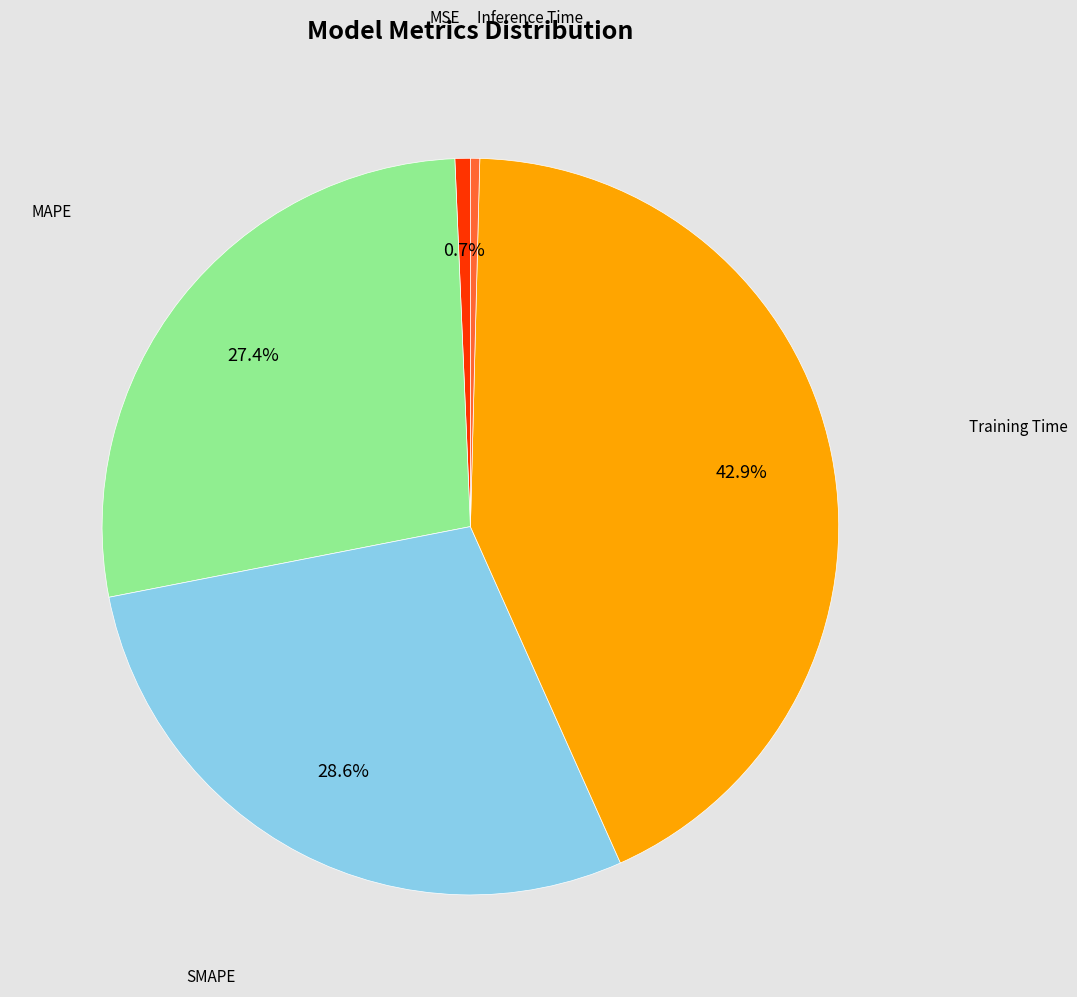

Is there any slice that represents more than half of the pie?

No